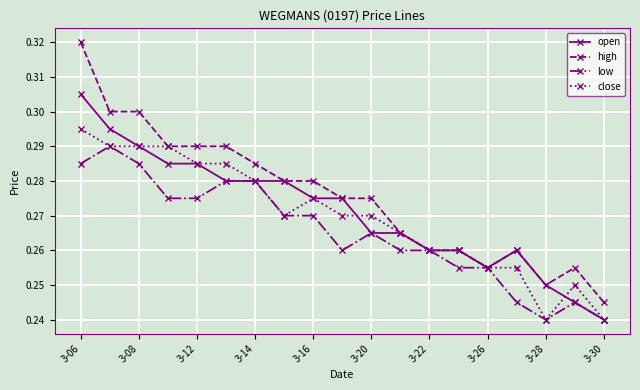

Count the high values in the range 0 to 1.

19